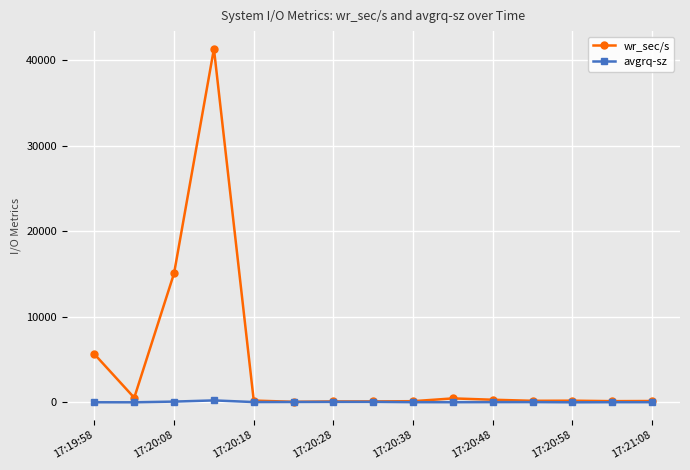

What is the greatest value displayed?

41334.4